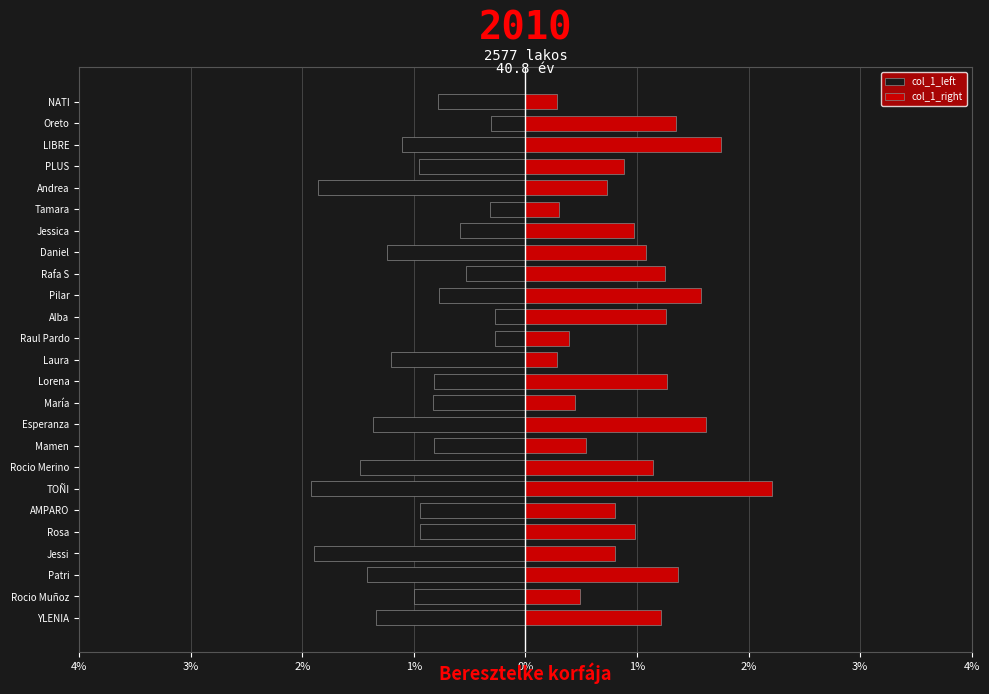

What is the value of the col_1_left bar at the 1st from the left?

-1.3